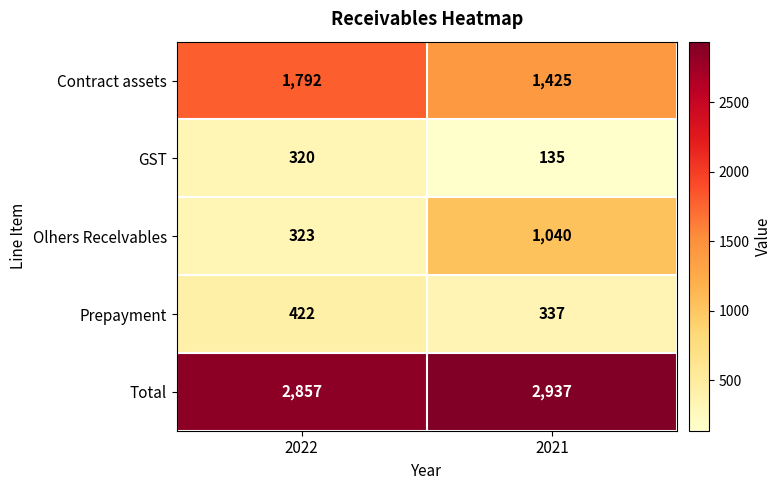

What is the total value across all series at 2022?

5714